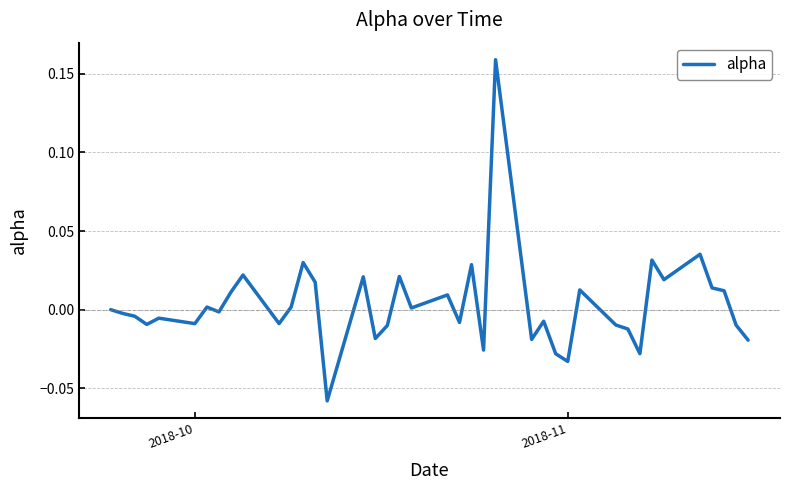

How many lines are shown in the chart?

1